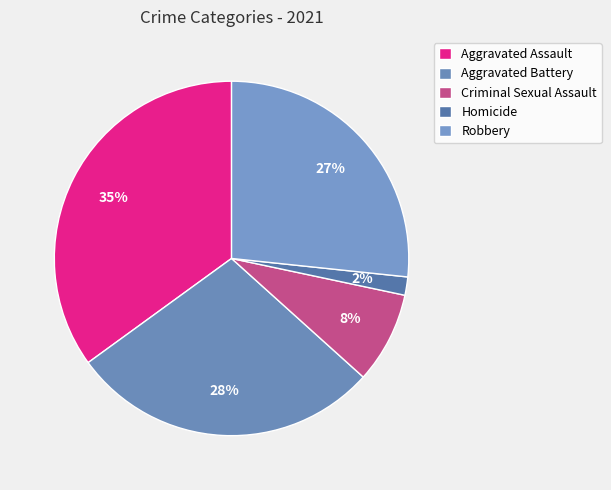

True or false: Robbery accounts for 41% of the total.

False